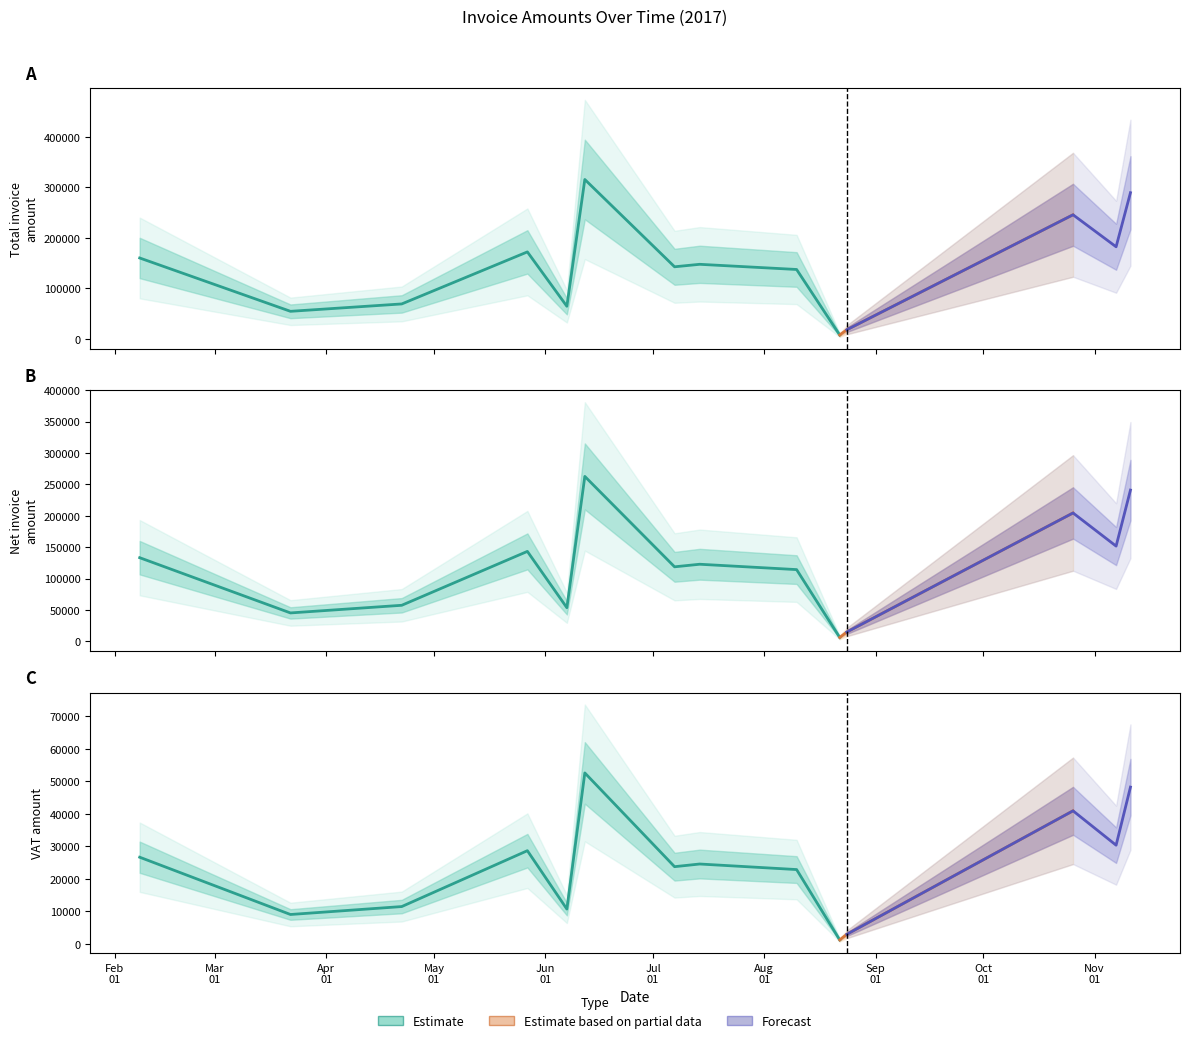

List the labels in order of Net Amount value, largest first.

2017-06-12, 2017-11-11, 2017-10-26, 2017-11-07, 2017-05-27, 2017-02-08, 2017-07-14, 2017-07-07, 2017-08-10, 2017-04-22, 2017-06-07, 2017-03-22, 2017-08-24, 2017-08-22